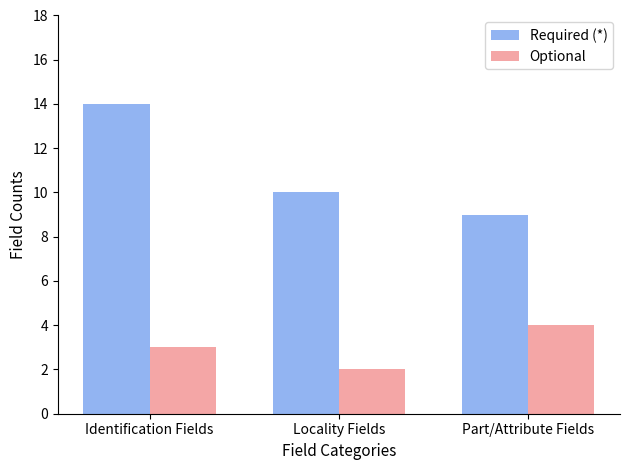

The Optional series shows 4 at Identification Fields. True or false?

False